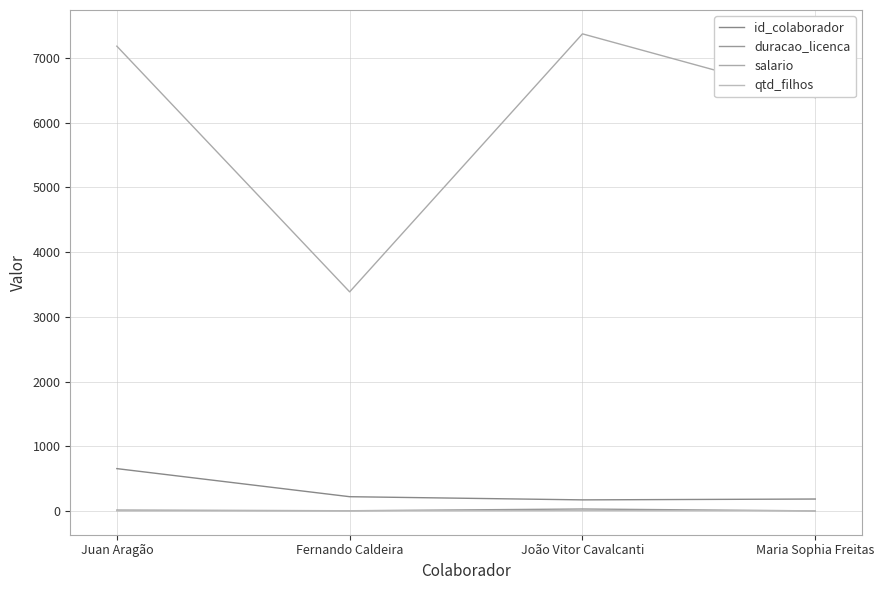

Which series has the largest range (max minus min)?

salario